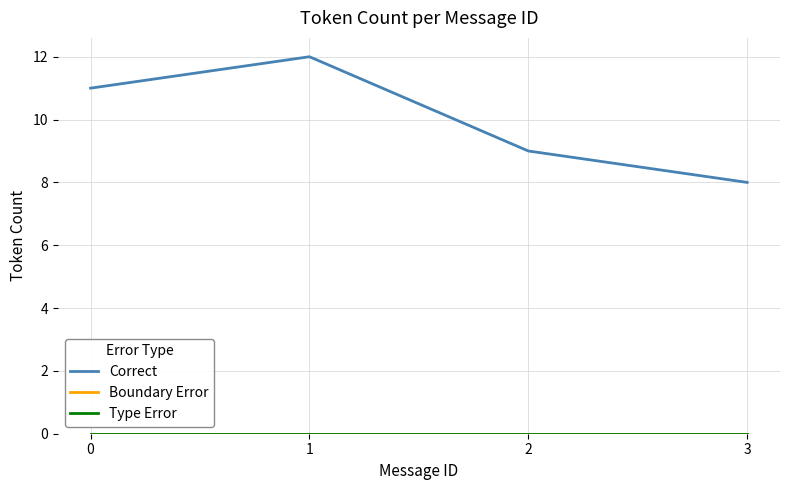

Does the chart have visible grid lines?

Yes